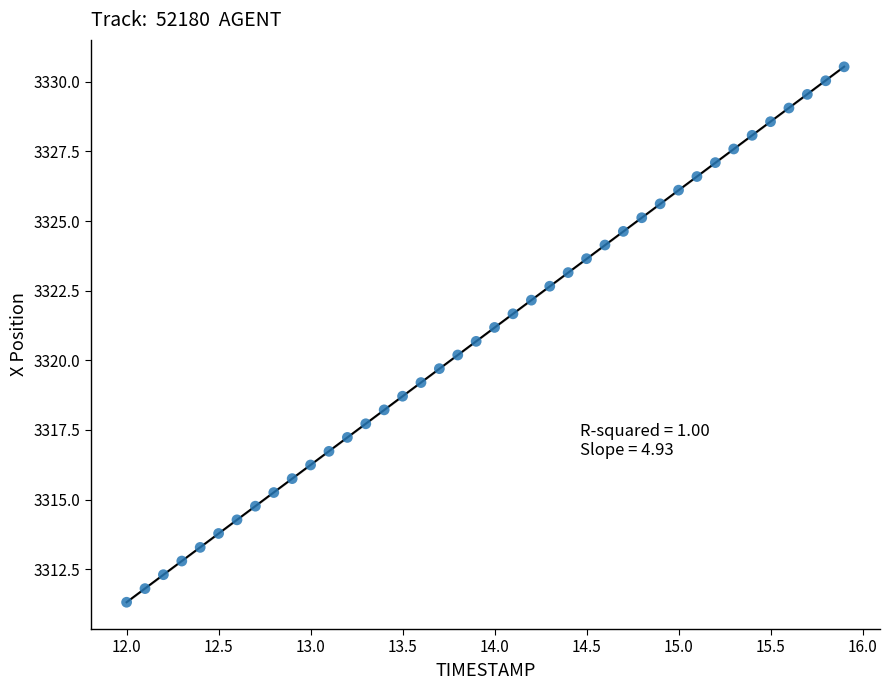

What is the range of X values (max minus min)?

3.9